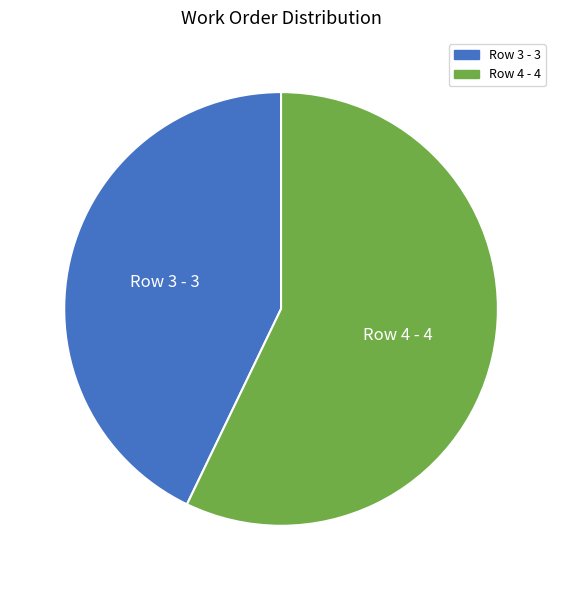

How many segments does this pie chart have?

2